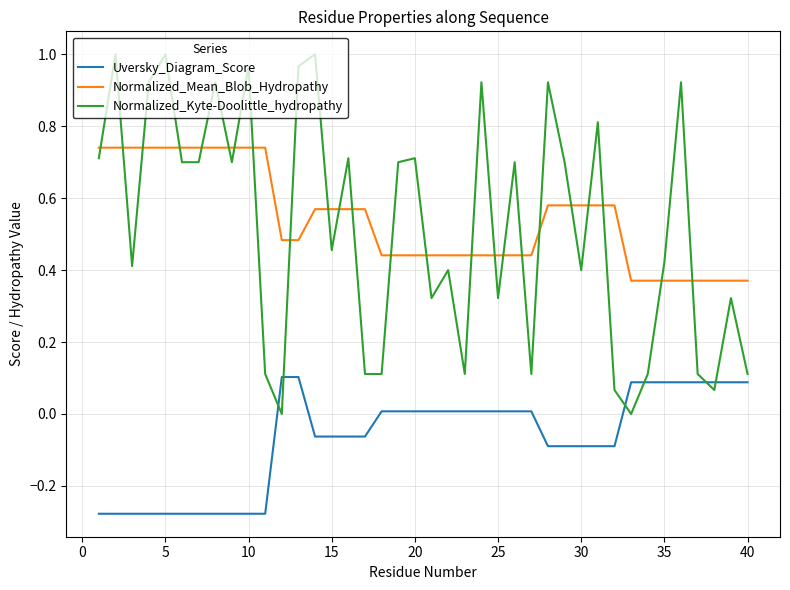

How many interior local peaks does the Normalized_Kyte-Doolittle_hydropathy series have?

14